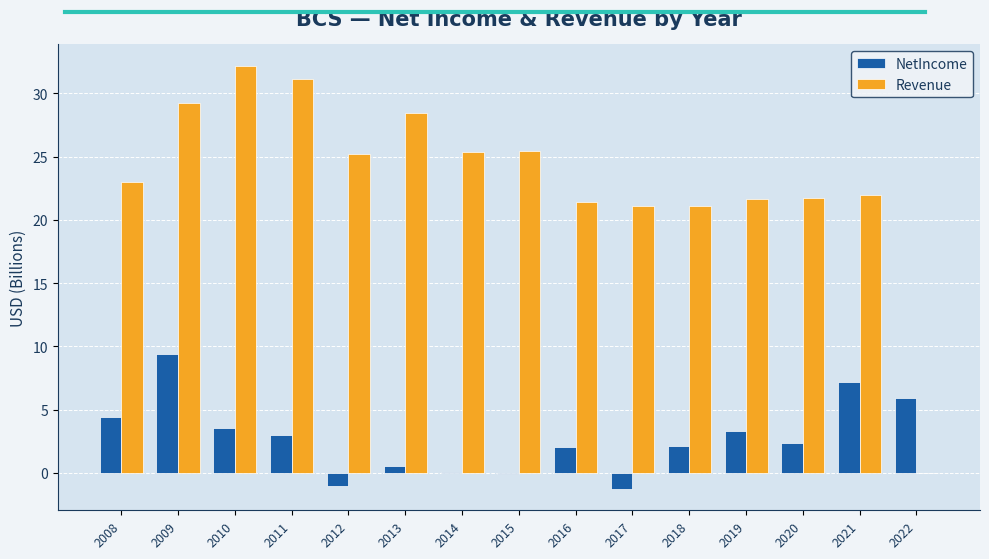

Which series changed the most between 2018 and 2021?

NetIncome